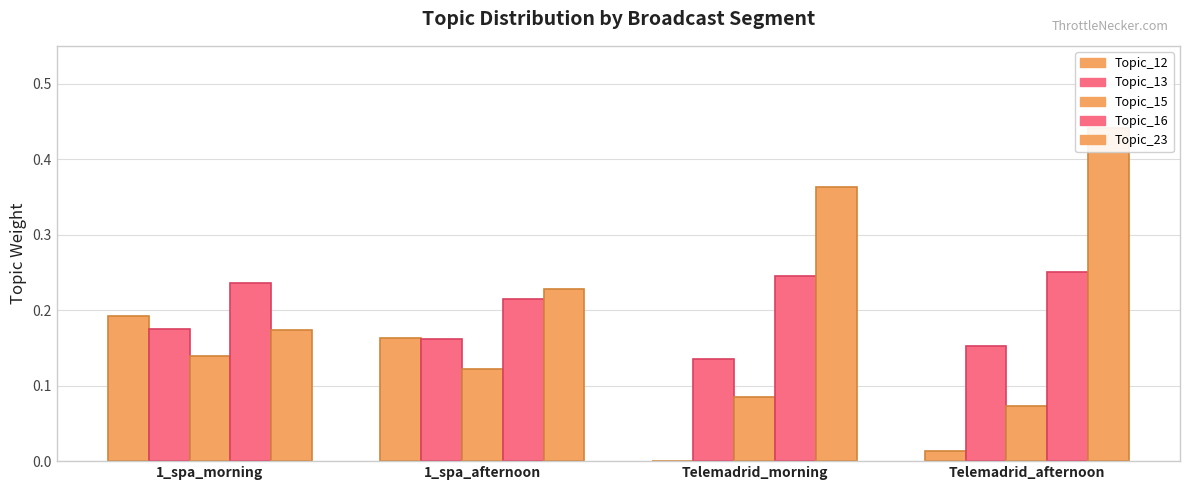

Between 1_spa_afternoon and Telemadrid_afternoon, which series saw the biggest shift?

Topic_23